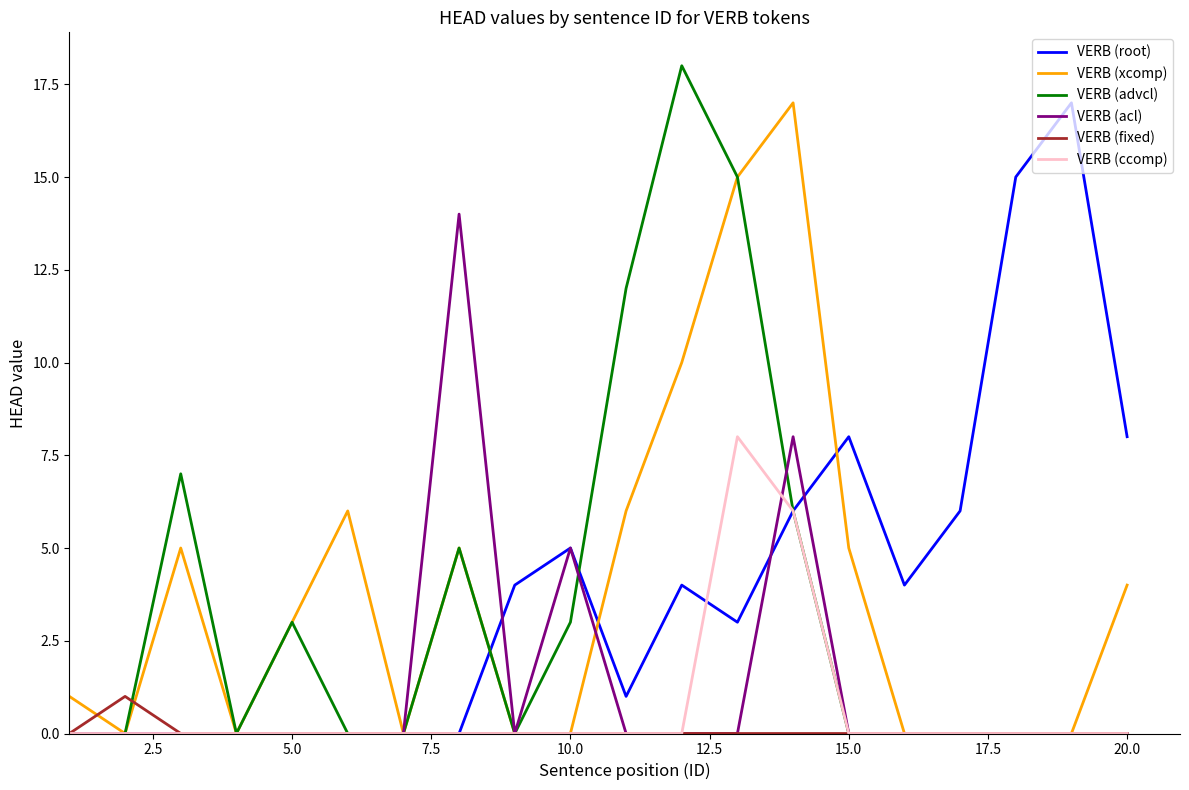

What is the maximum value shown in the chart?

18